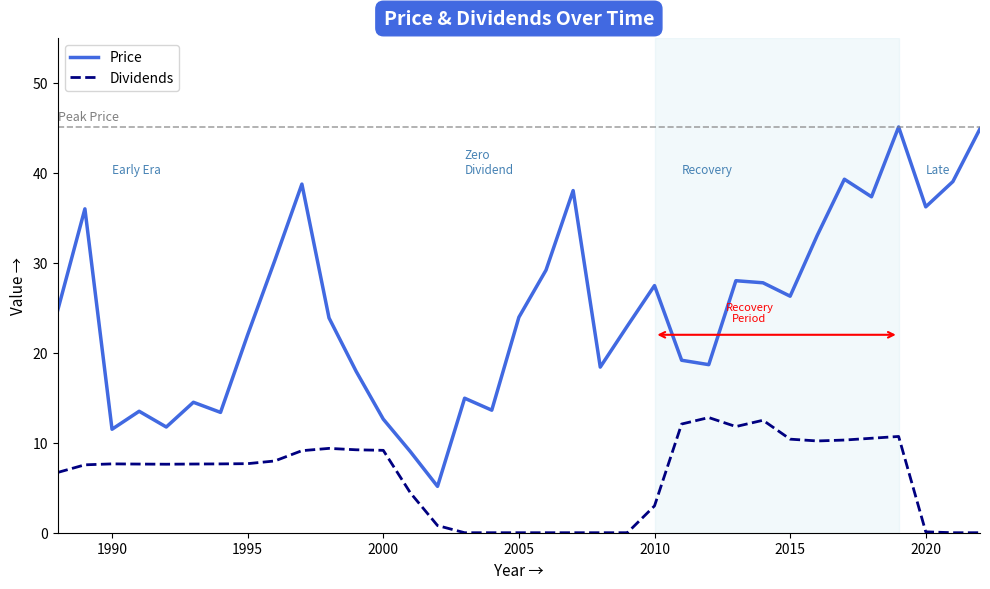

What are all the series names shown in the legend?

Price, Dividends